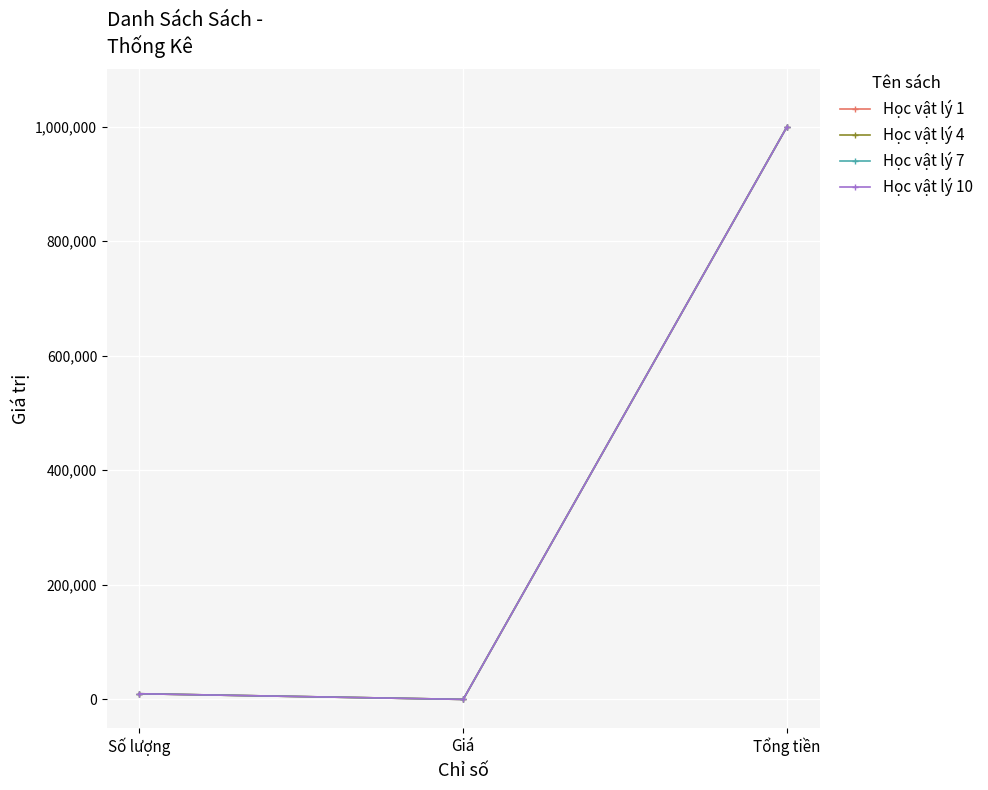

Does the chart have visible grid lines?

Yes